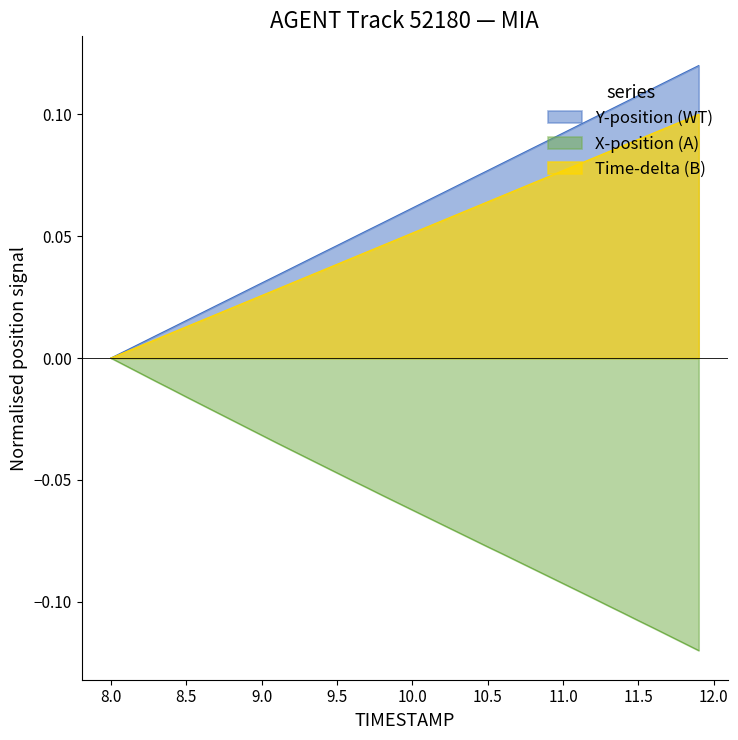

True or false: X and TIMESTAMP cross at least once.

False